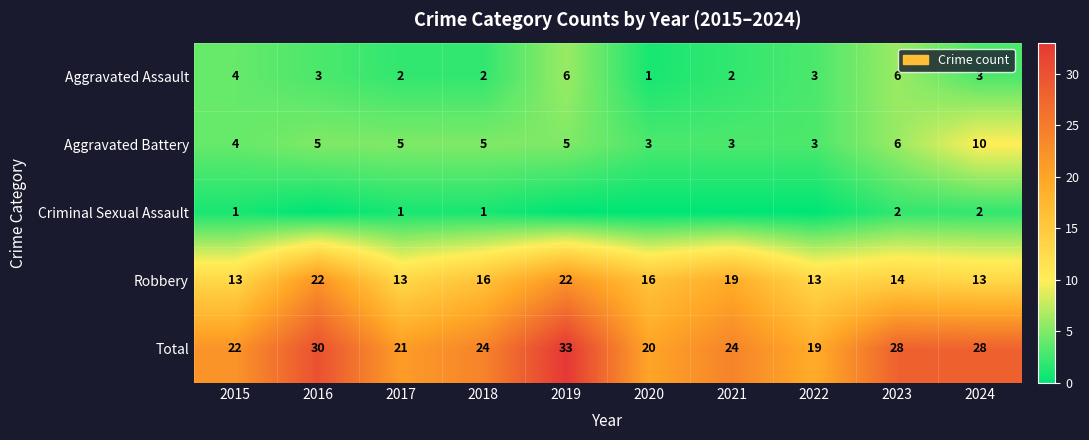

How many data points in Total are less than 24?

4